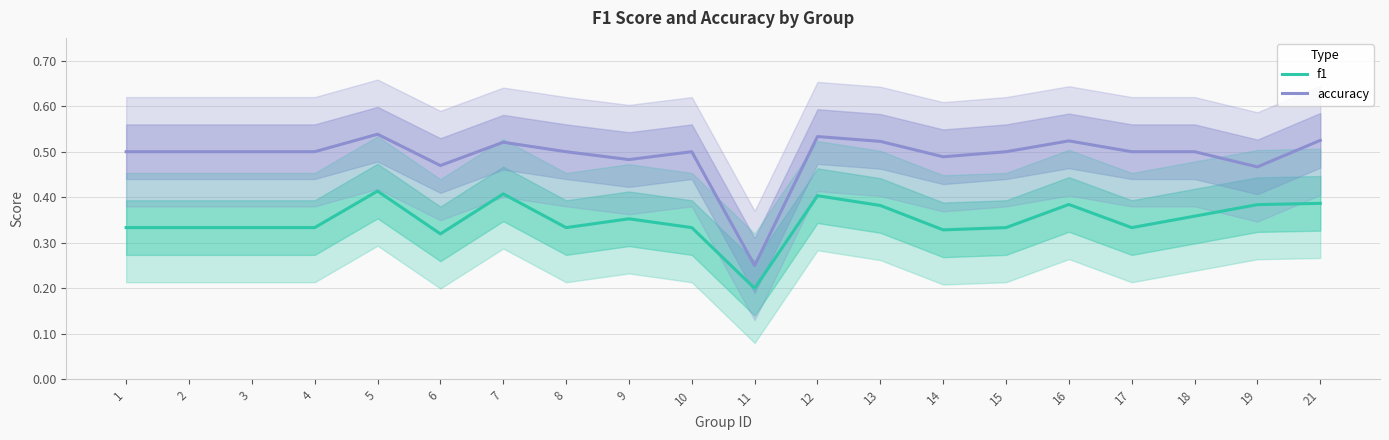

What is the average value of the f1 series?

0.3